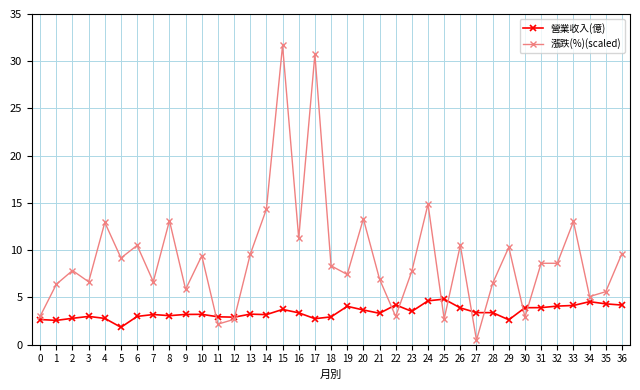

List the series in order of their overall mean, lowest first.

營業收入(億), 漲跌(%)(scaled)